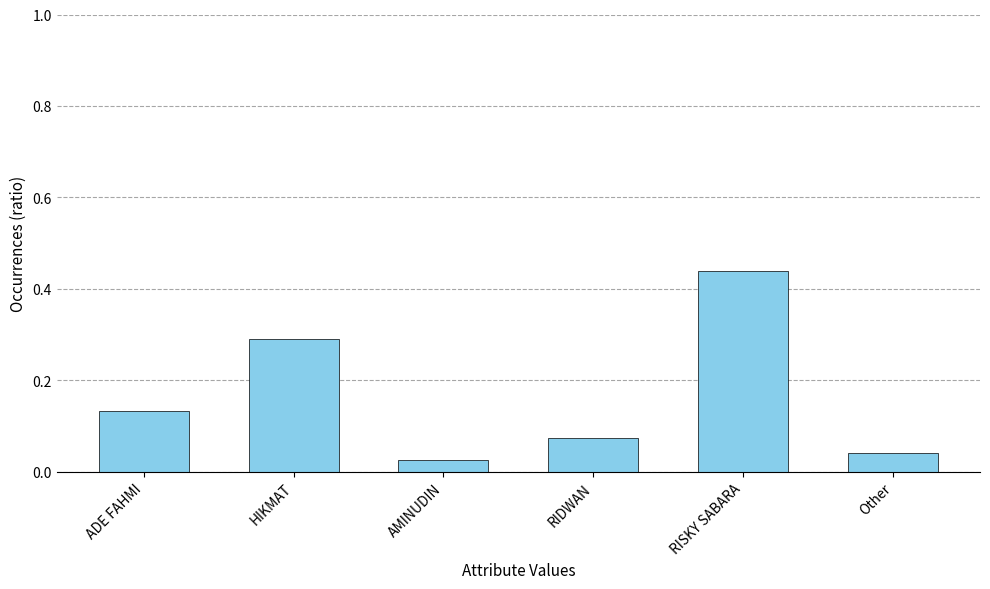

What position from the left is RISKY SABARA?

5